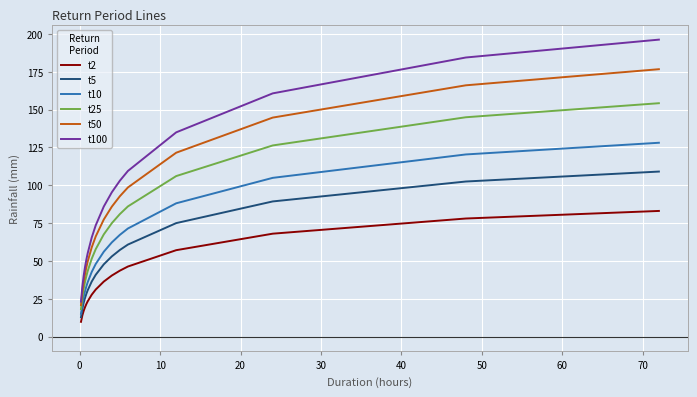

Which series has the largest total across all categories?

t100